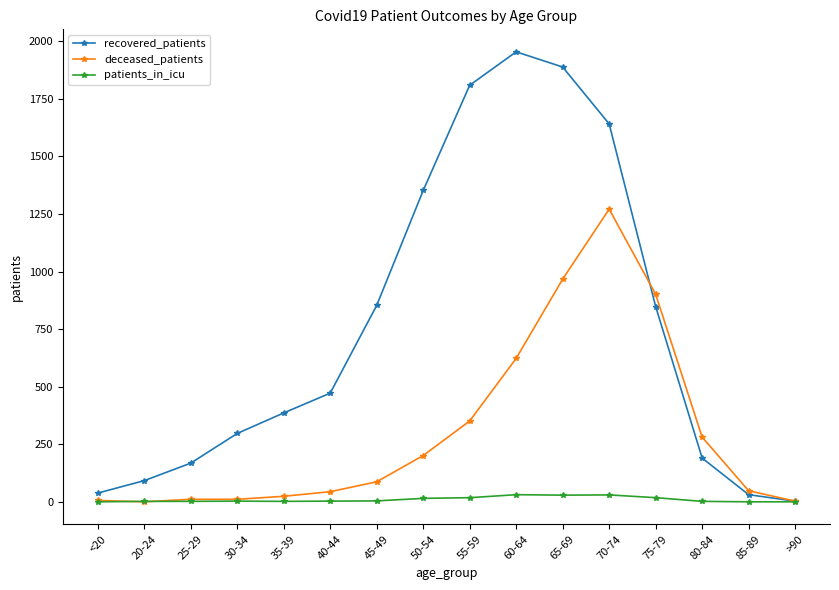

What is the label of the 10th point from the right?

45-49